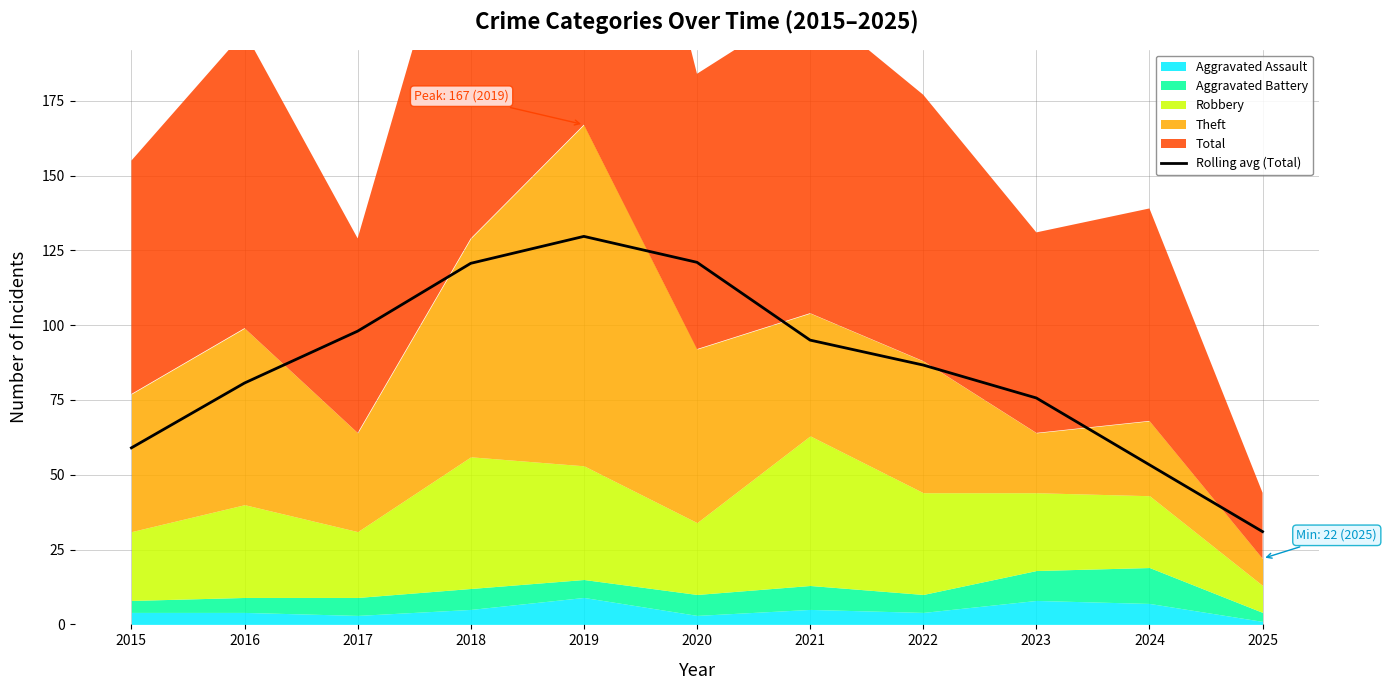

Where is the first local maximum?

2019